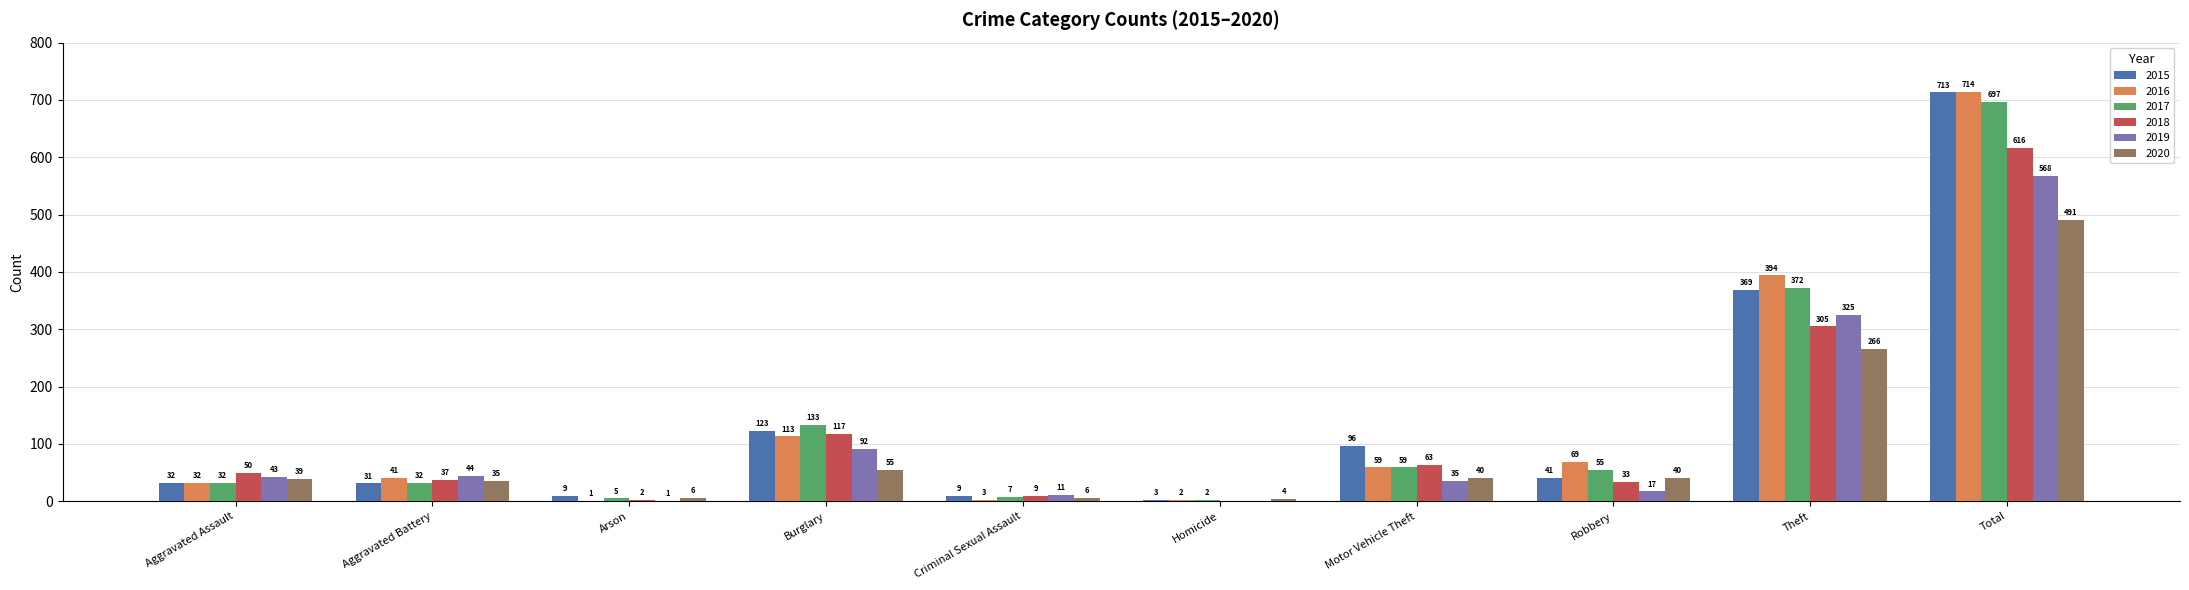

Which series changed the most between Homicide and Theft?

2016